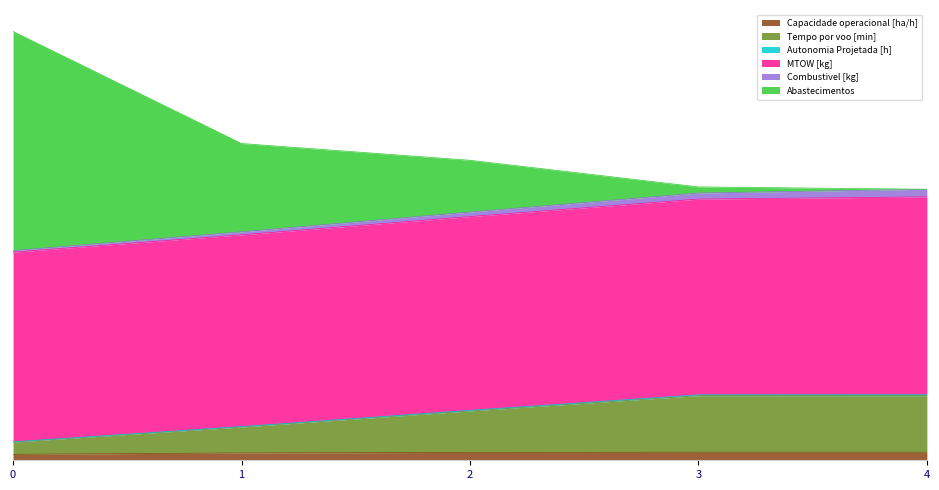

Which has a higher value, 2 or 4?

4